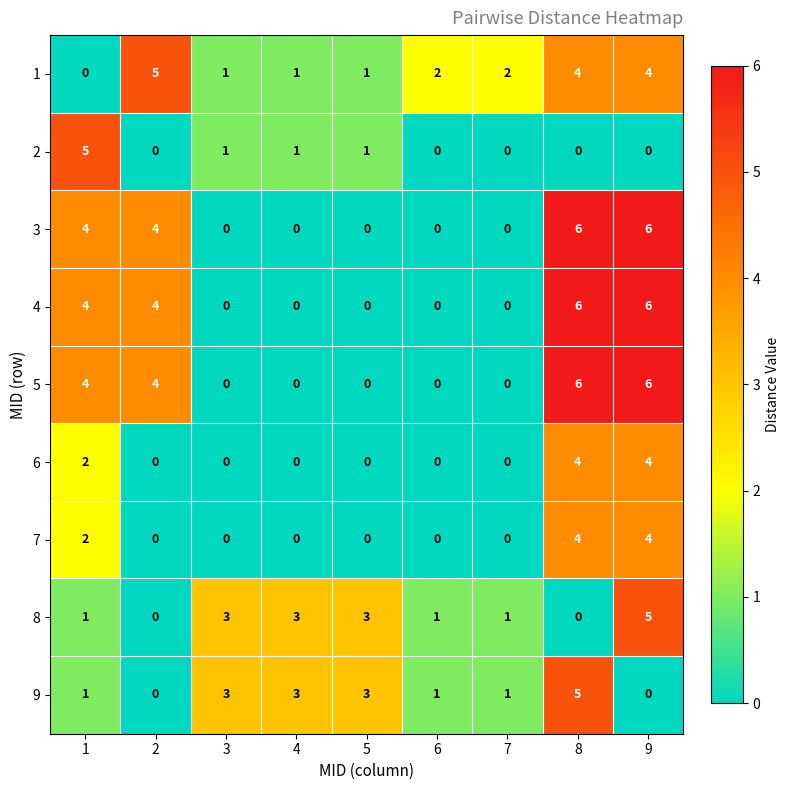

What is the maximum value for 8?

5